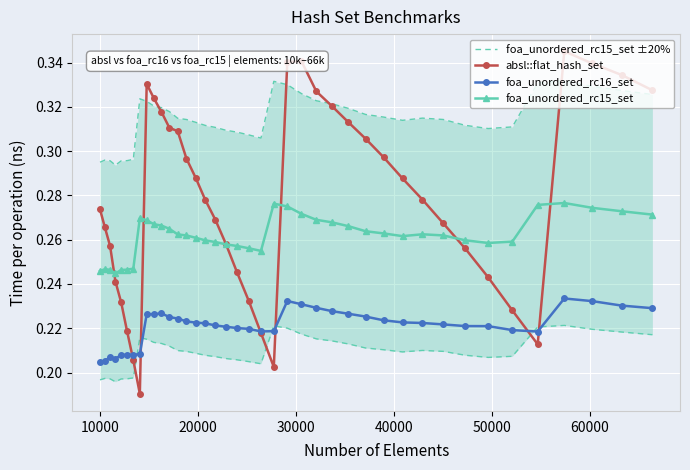

Count the absl::flat_hash_set values in the range 0 to 1.

40